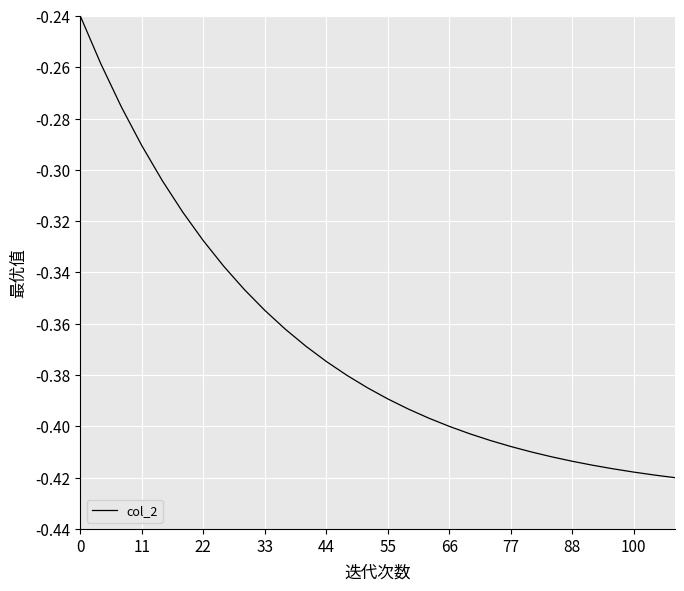

What is the smallest value displayed?

-0.4